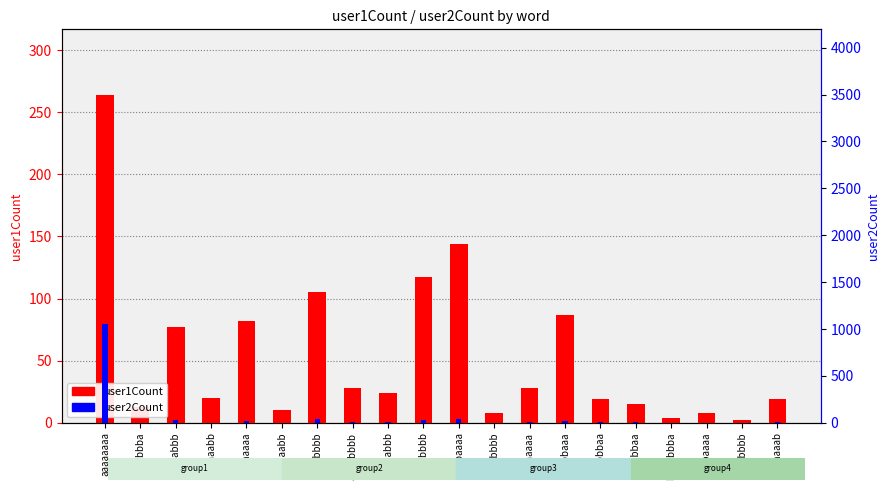

What position from the left is bbbbbaaa?

14